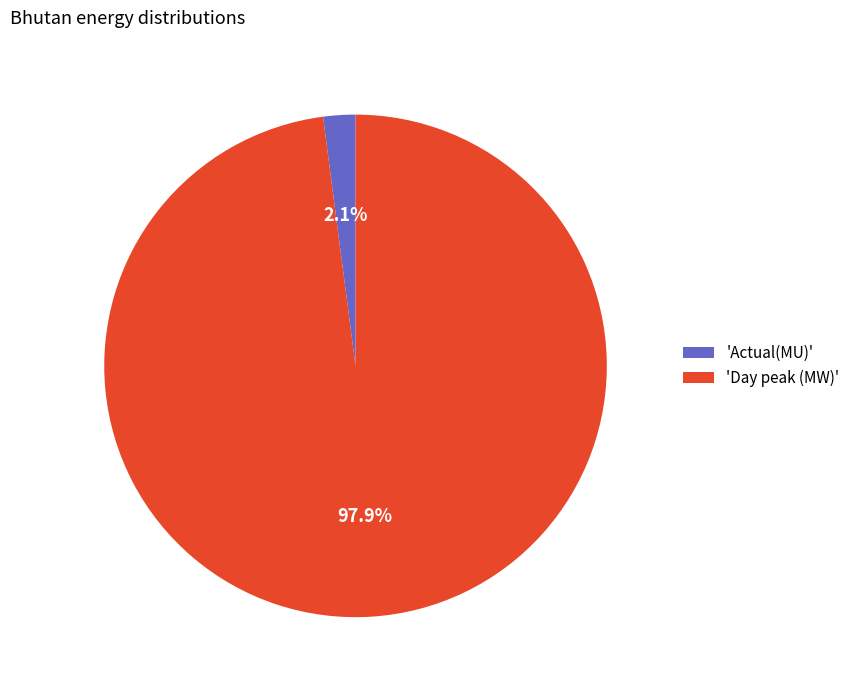

What percentage is NOT represented by 'Actual(MU)'?

97.9%